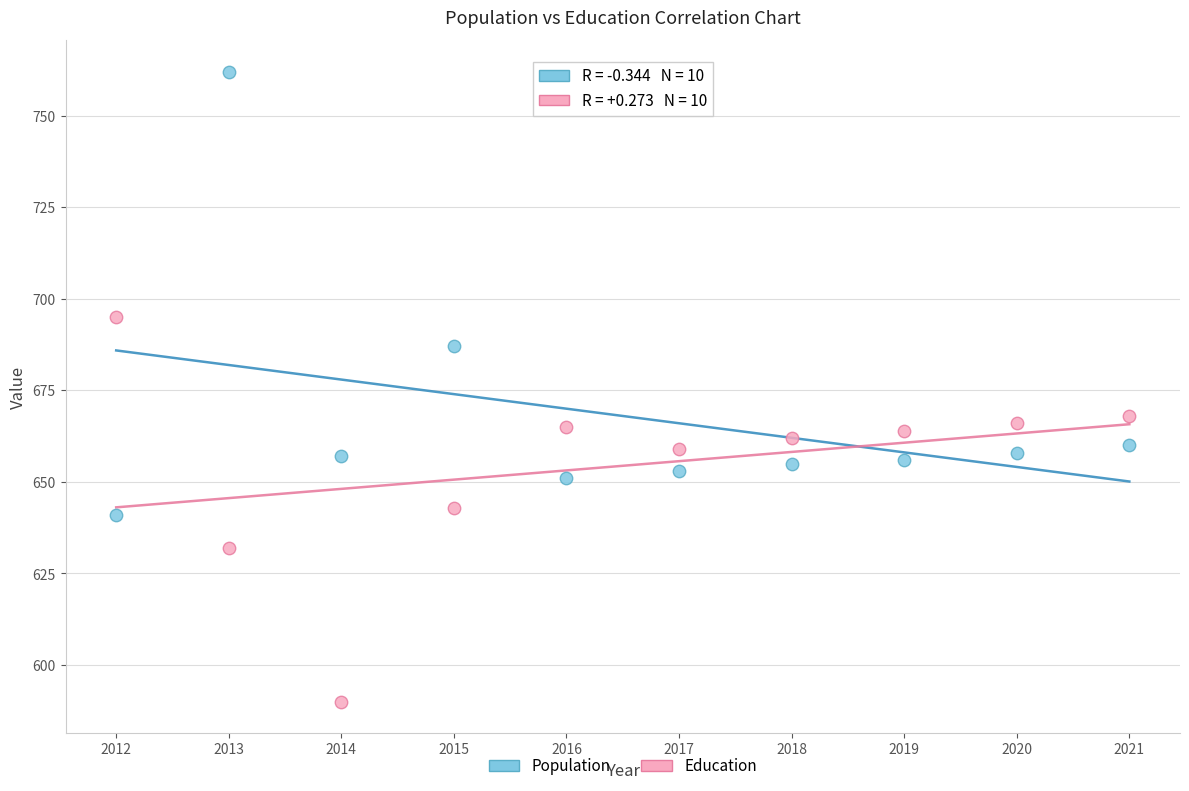

Across all series, what Y value is closest to 676?

668